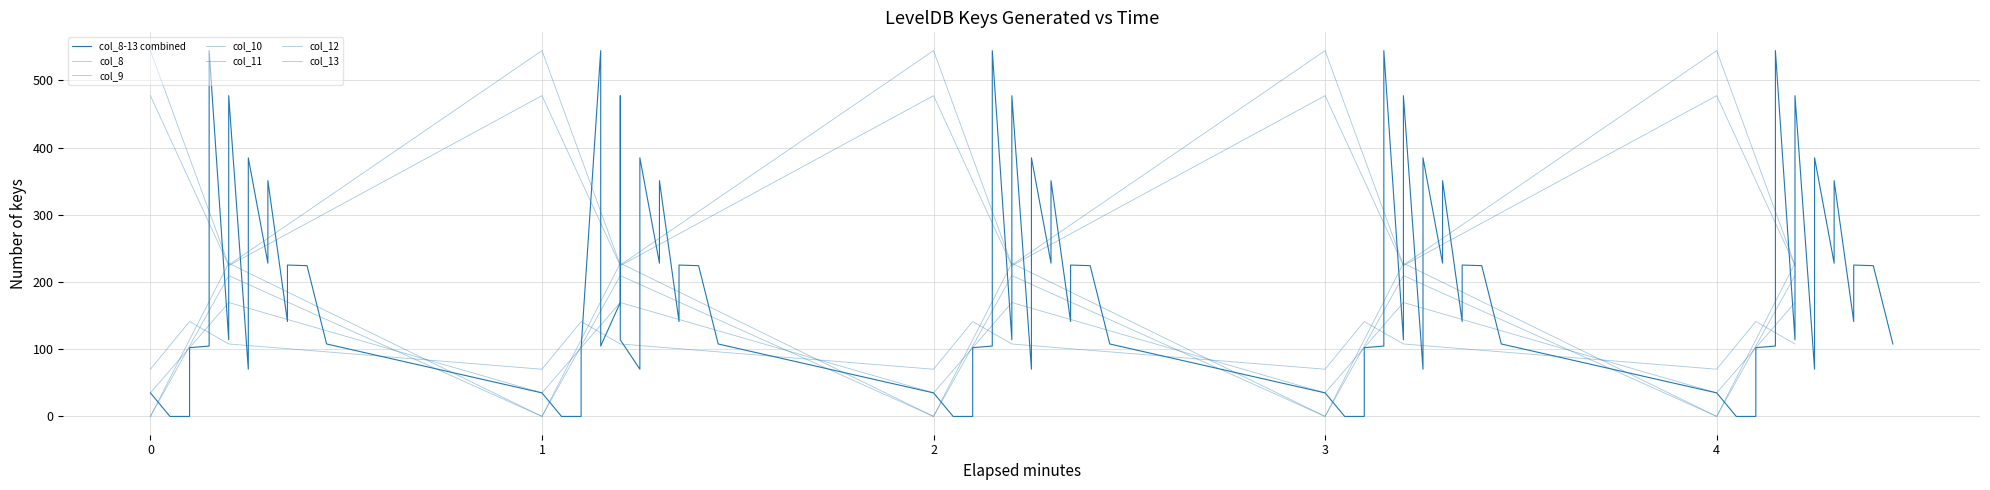

The value of col_13 at 2.0 is 41.7. True or false?

False